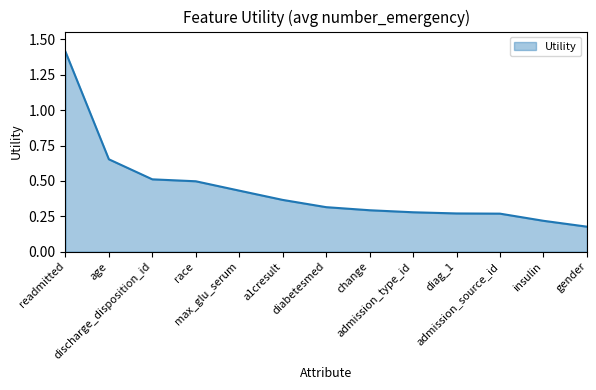

What is the difference between the maximum and minimum values?

1.2